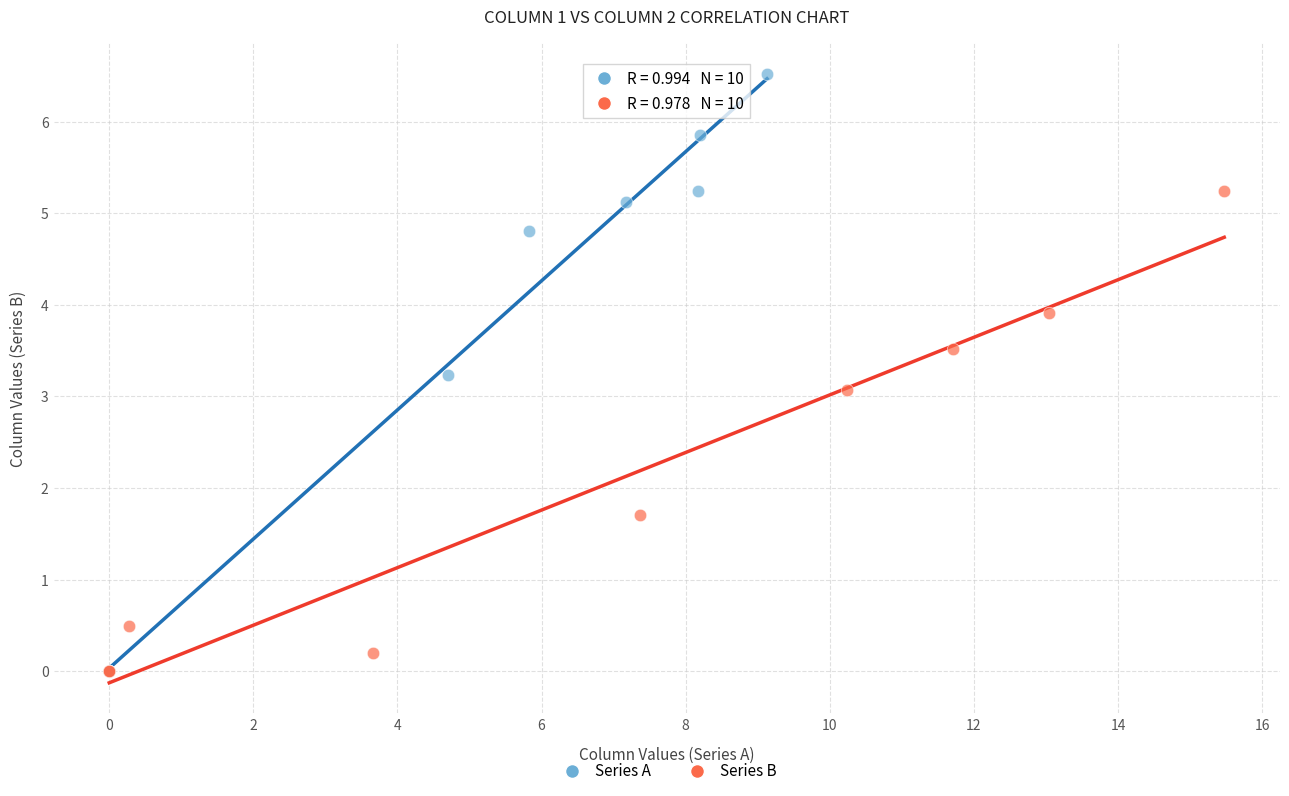

Which series has the widest spread of Y values?

Series A